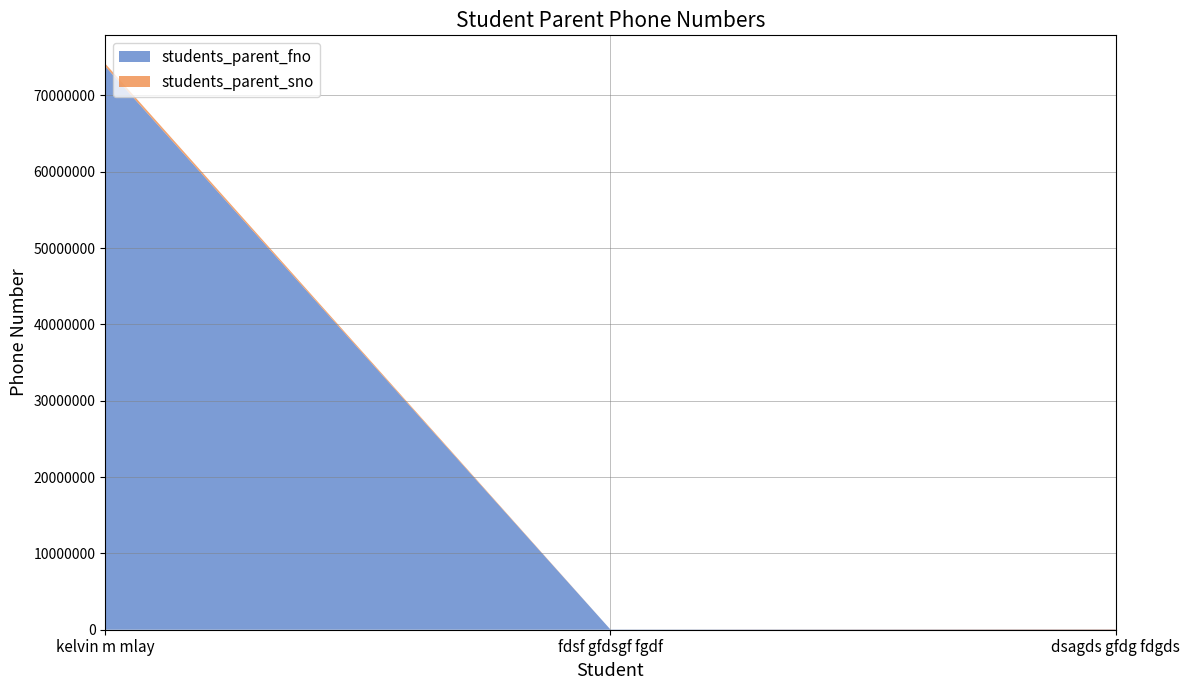

Reading left to right, extract all data points from this chart.

students_parent_fno: kelvin m mlay=73813781	fdsf gfdsgf fgdf=32525	dsagds gfdg fdgds=43534
students_parent_sno: kelvin m mlay=356535	fdsf gfdsgf fgdf=525	dsagds gfdg fdgds=45435